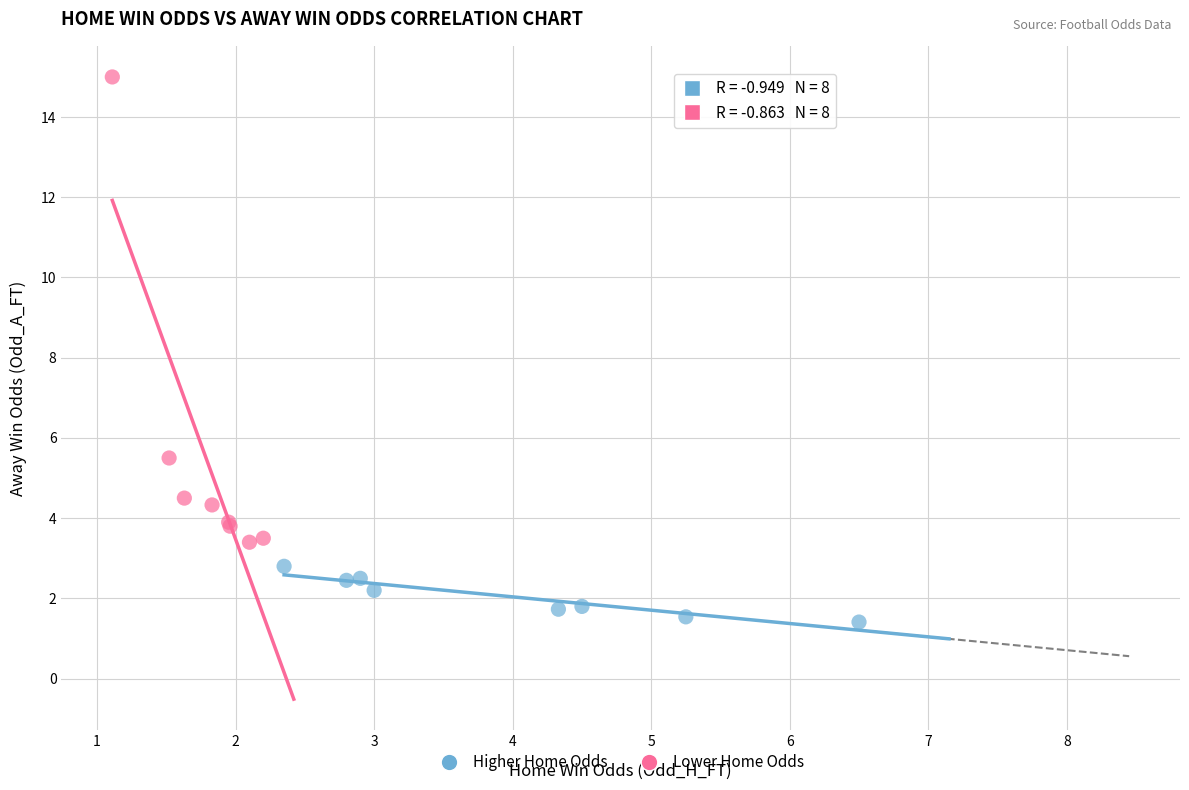

Which series contains the lowest Y value?

Higher Home Odds